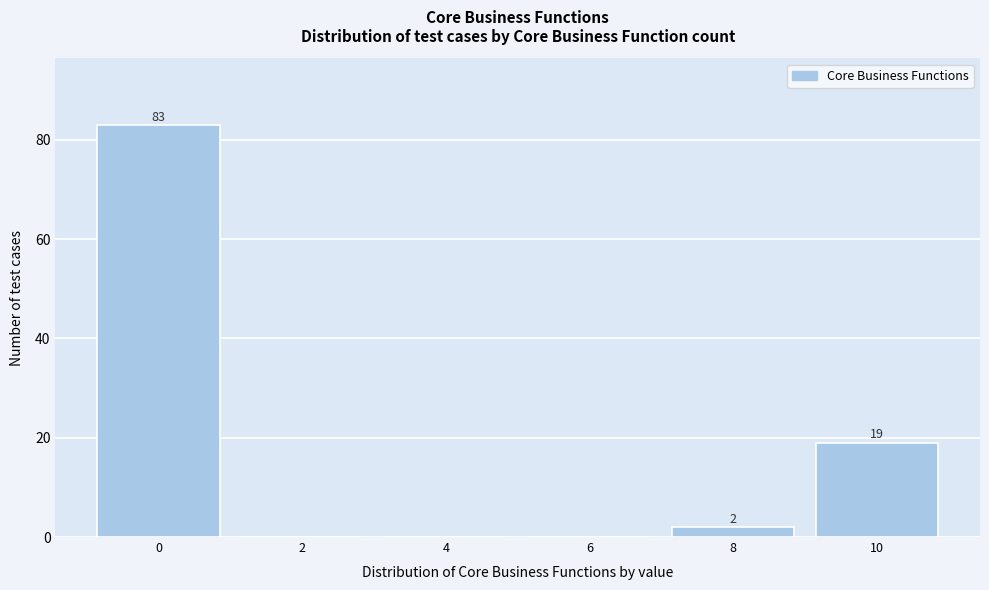

Reading right to left, what are all the values shown in this chart?

10=19	8=2	6=0	4=0	2=0	0=83